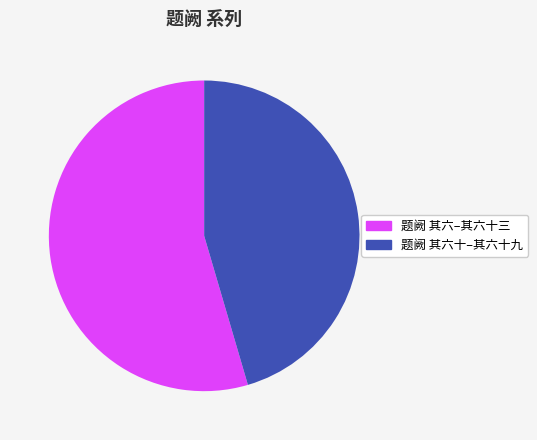

How many segments does this pie chart have?

2